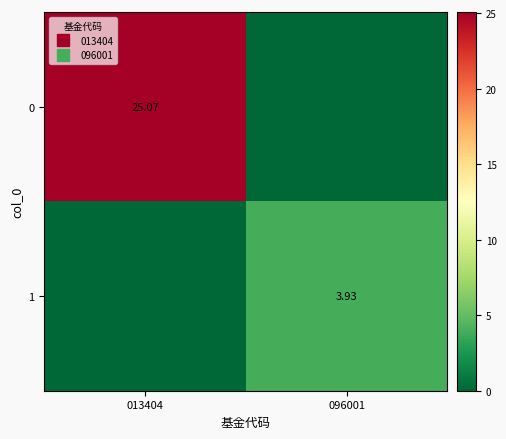

Is the value of 0 at 013404 greater than the value of 1 at 096001?

Yes